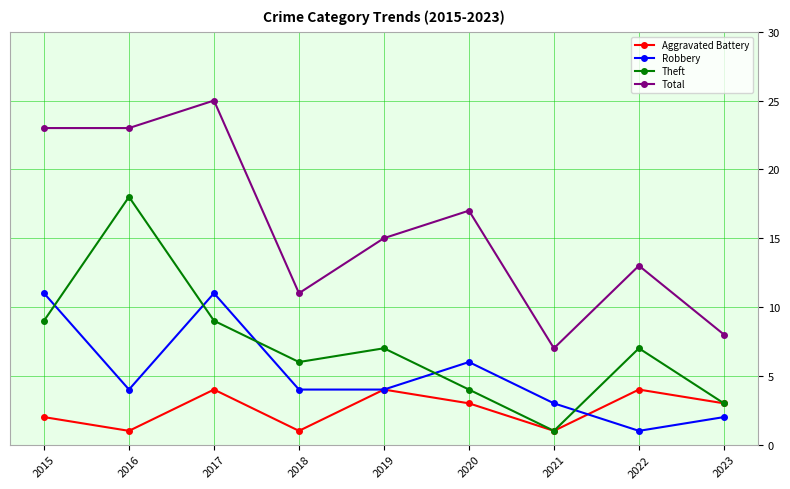

What is the value of the Total point at the 6th from the left?

17